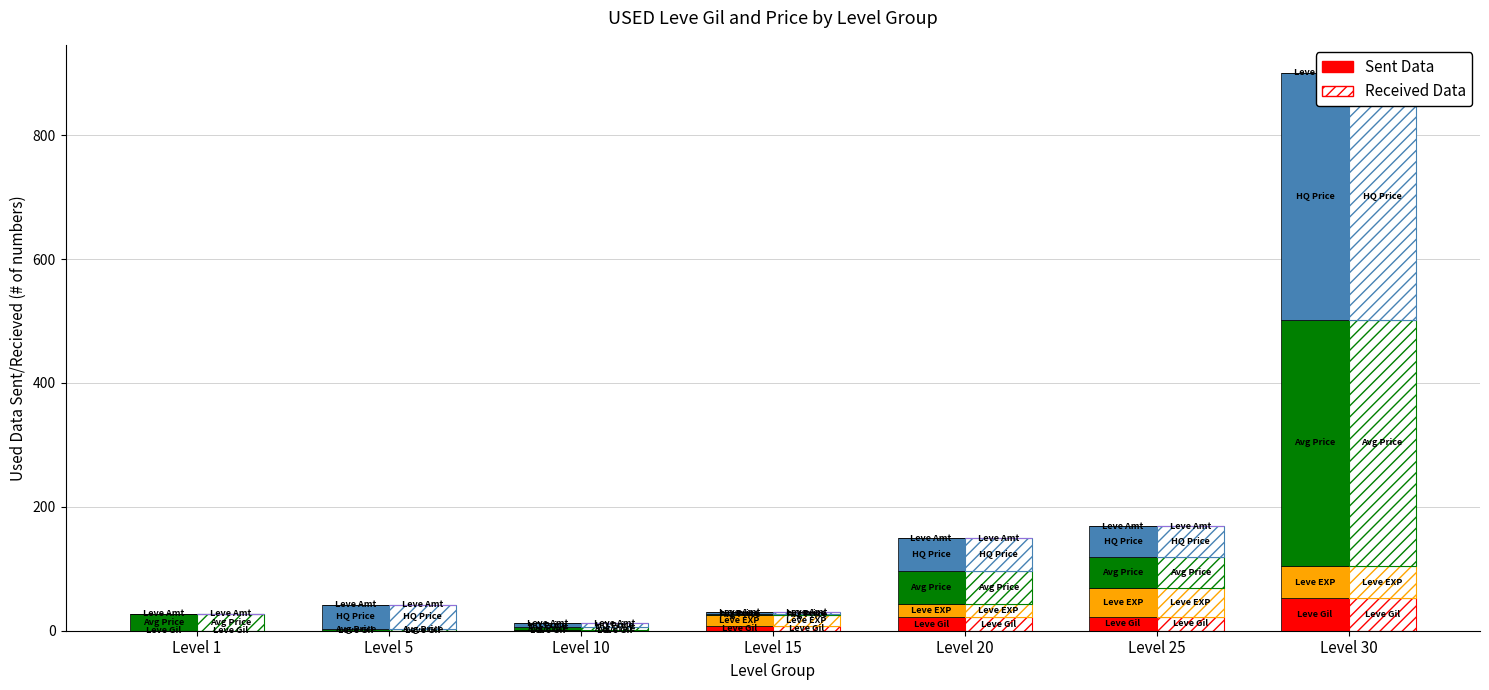

At how many categories does at least one series exceed 143?

1